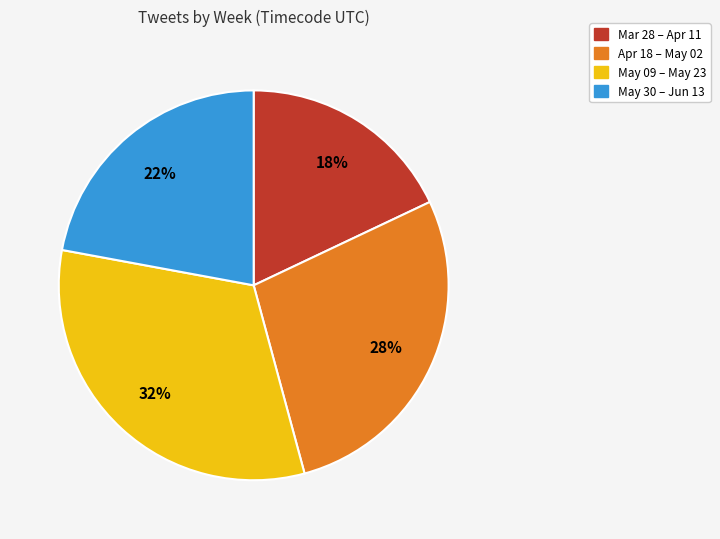

Is there any slice that represents more than half of the pie?

No